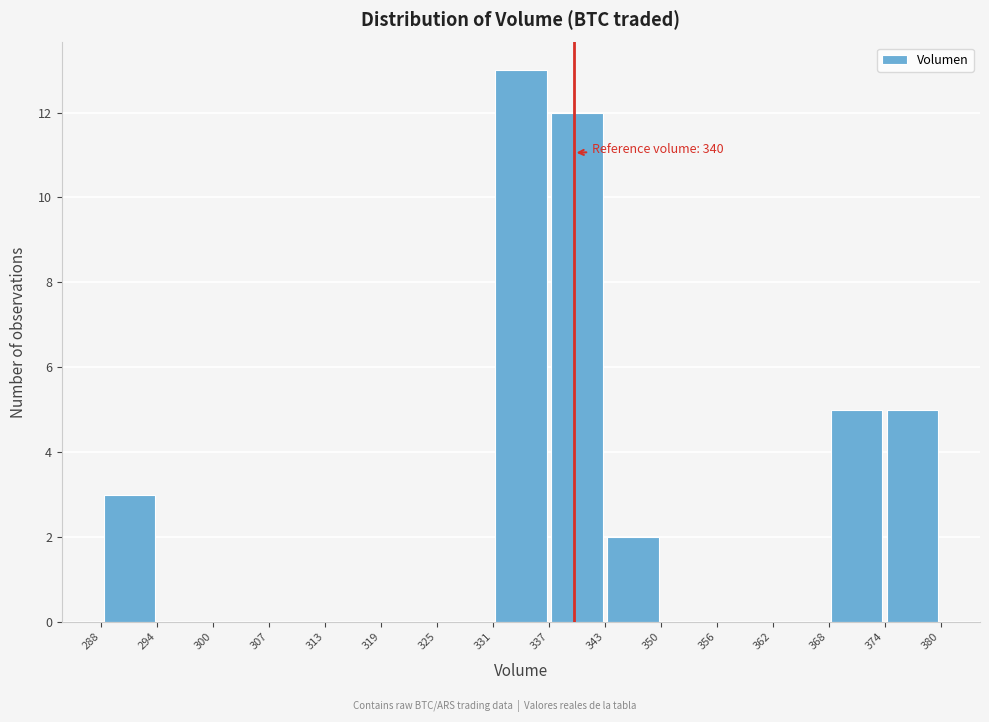

Which range on the x-axis has the tallest bar?

331 to 337